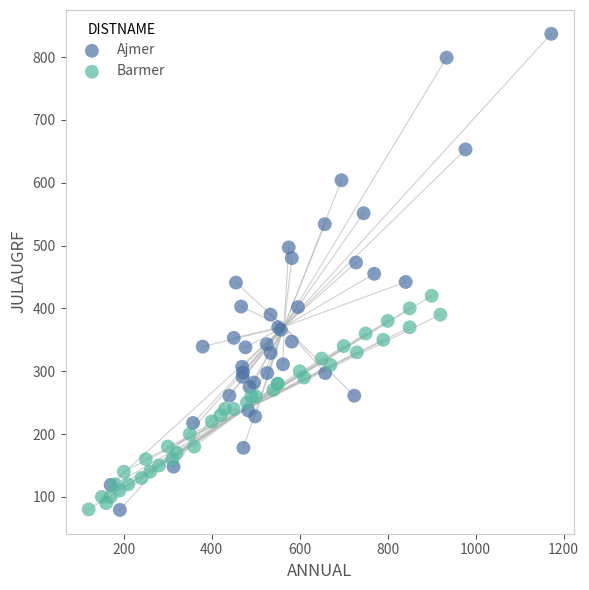

Which series has the widest spread of Y values?

Ajmer